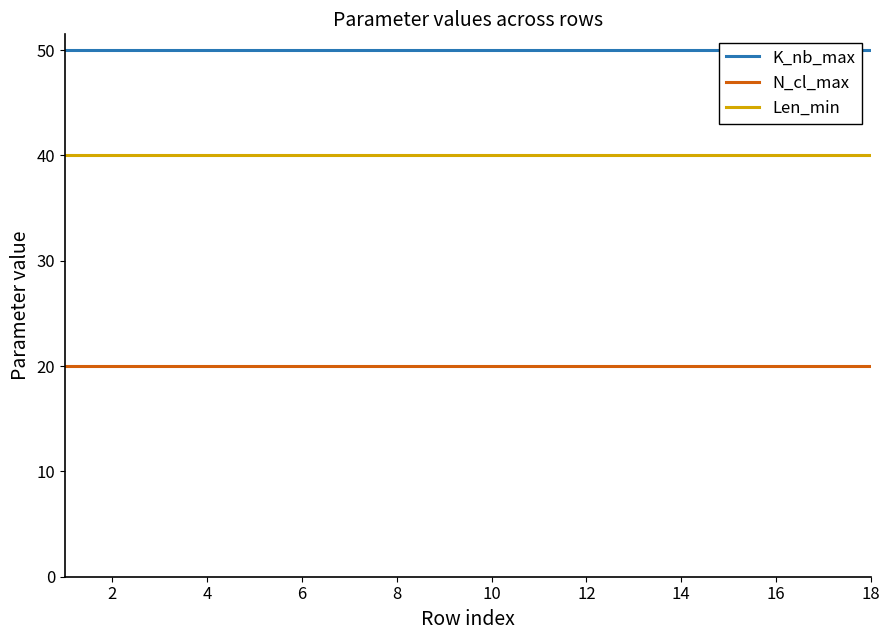

Which series has the largest range (max minus min)?

K_nb_max